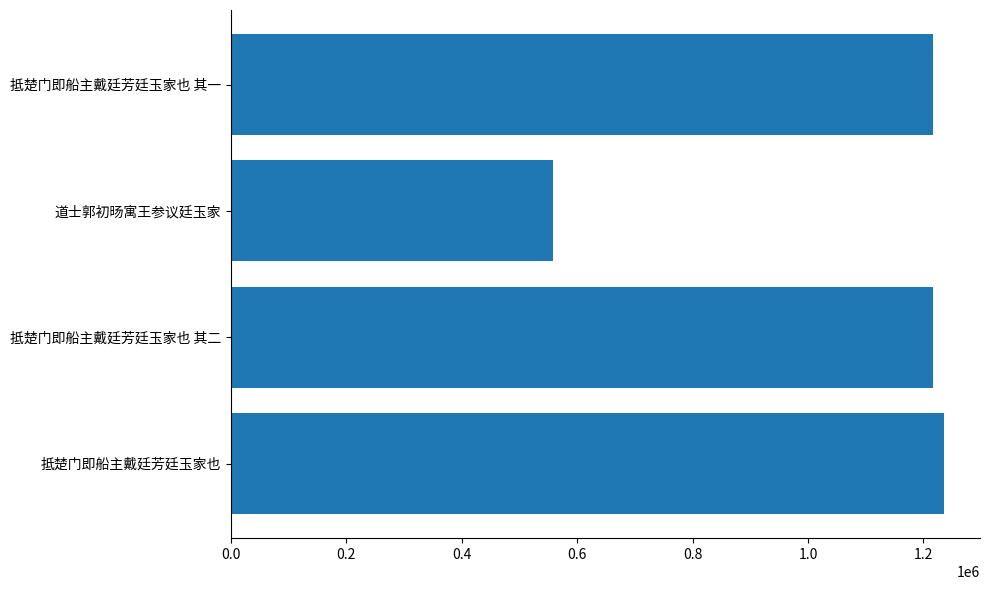

What is the smallest value displayed?

558621